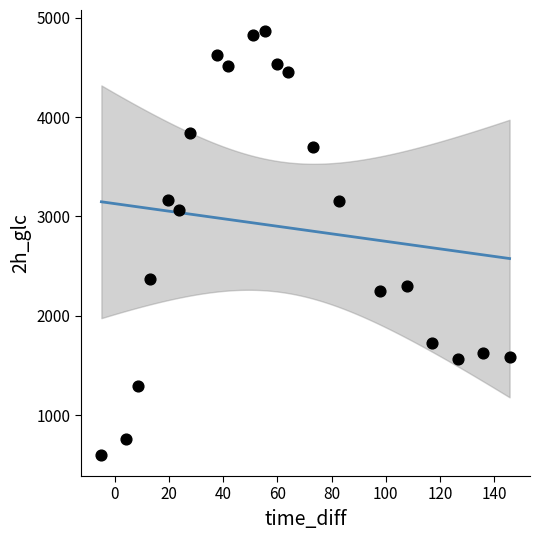

What is the range of X values (max minus min)?

150.5